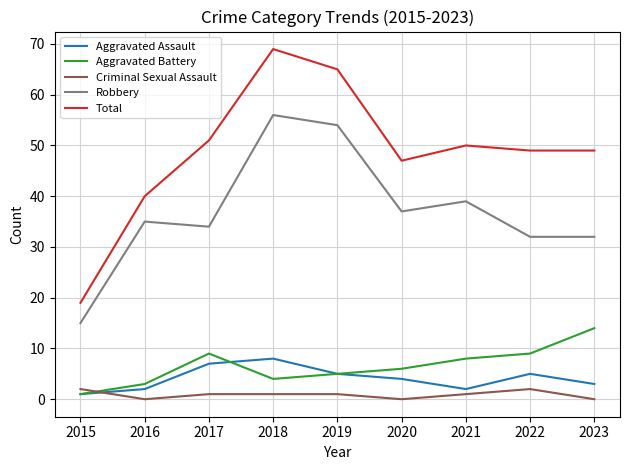

What is the average value of the Aggravated Battery series?

7